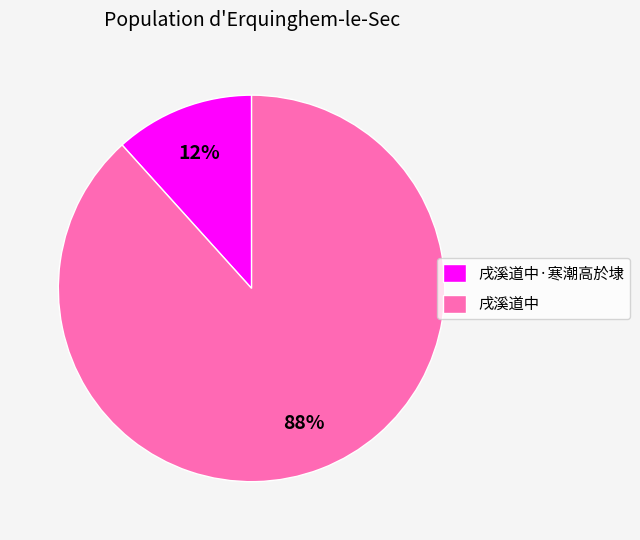

Count the number of slices in the pie.

2